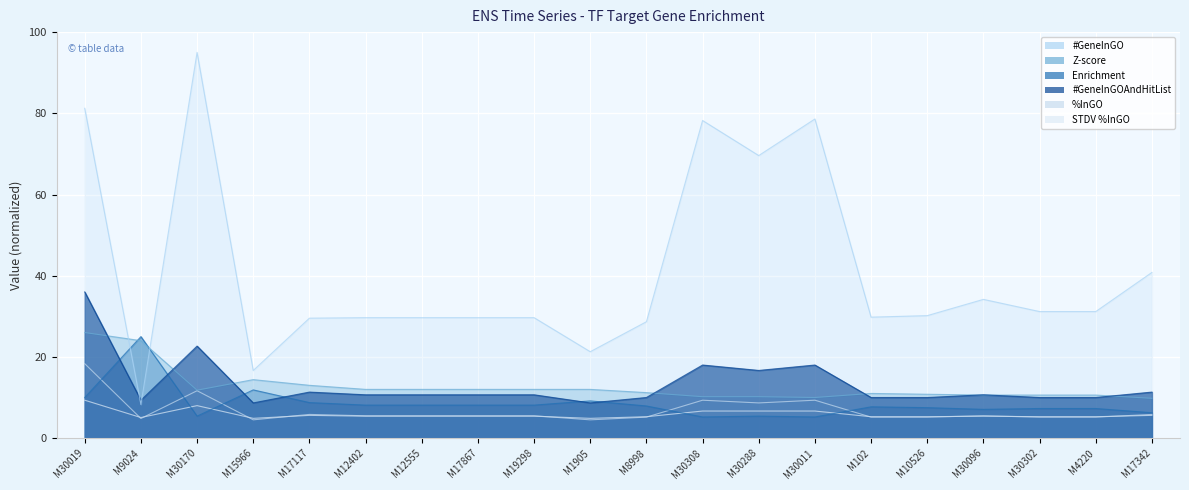

True or false: Z-score has more than 1 interior local peaks.

True